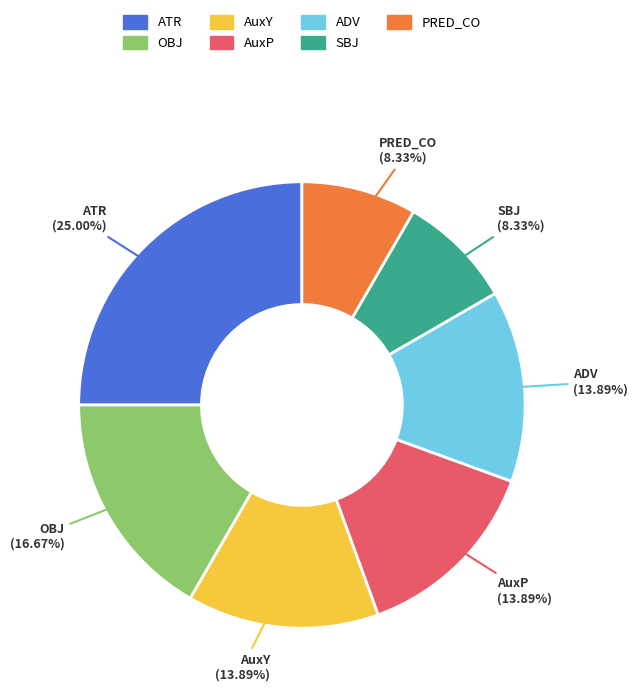

To the nearest percent, what is the difference between the largest and smallest slice percentages?

17%